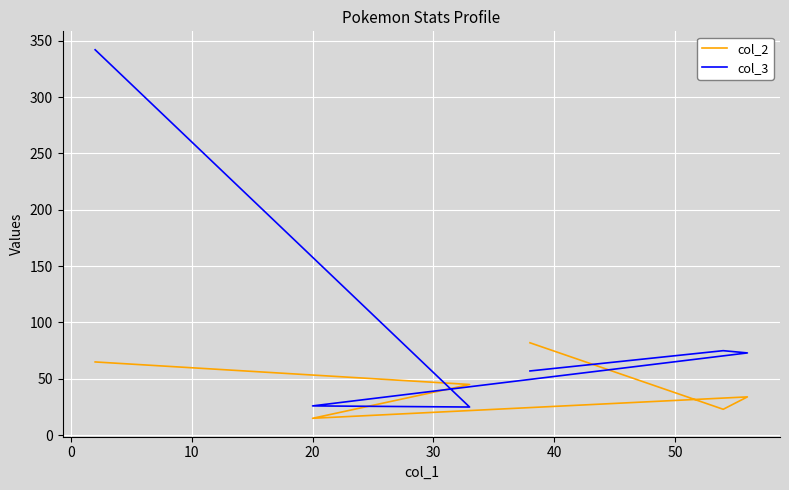

At how many categories does at least one series exceed 32?

5